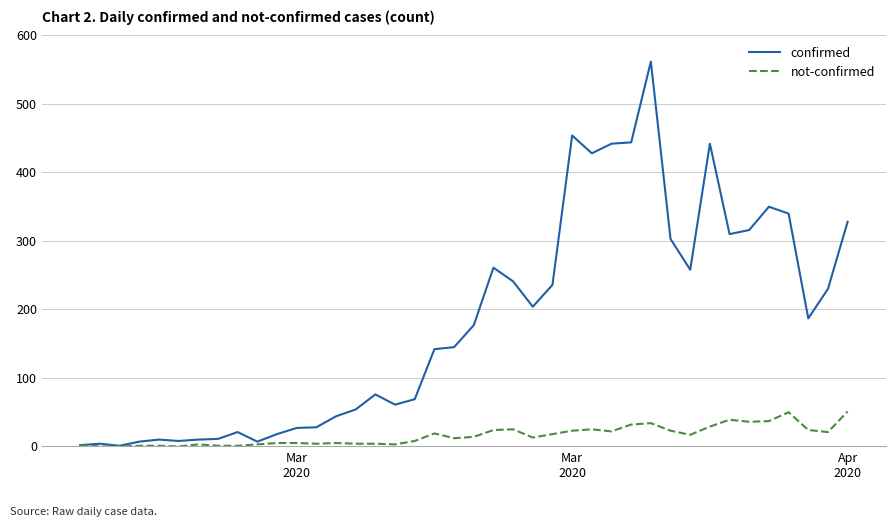

Which series has the largest total across all categories?

confirmed